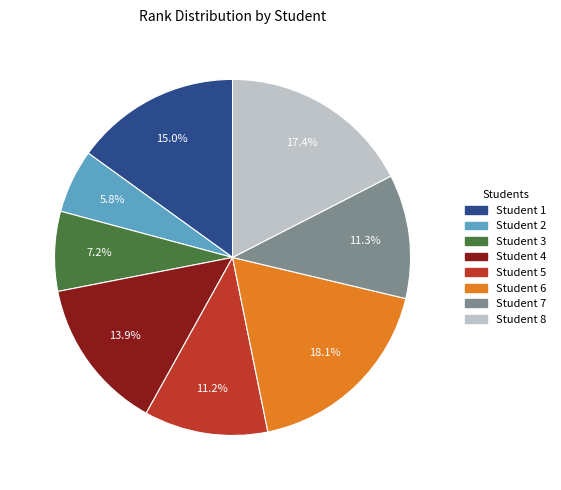

Is there any slice that represents more than half of the pie?

No